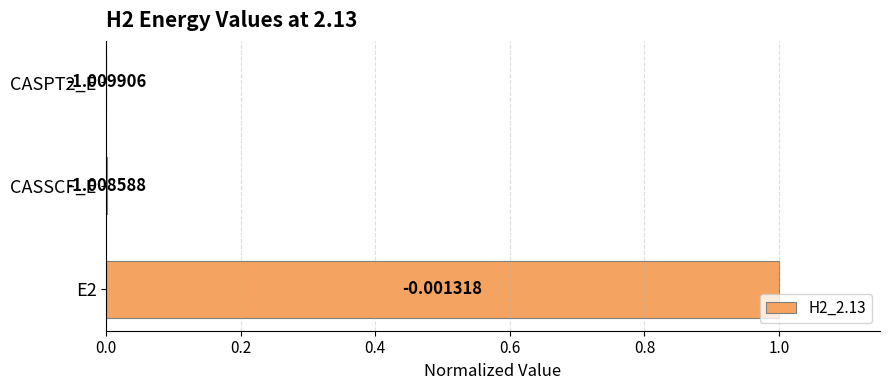

How many values are above zero?

2